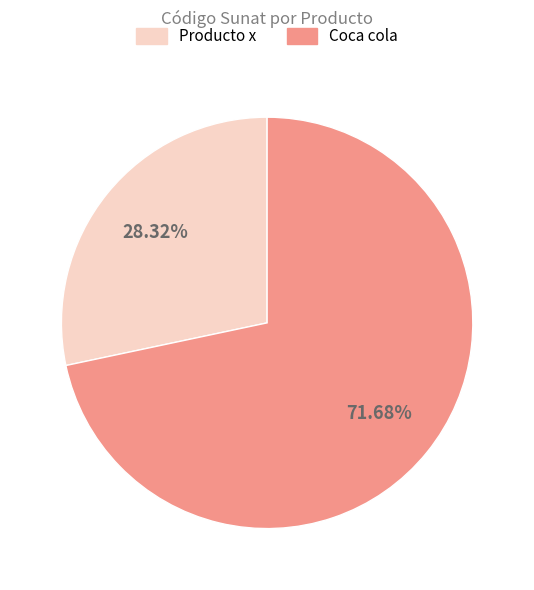

To the nearest percent, what is the average slice percentage?

50%